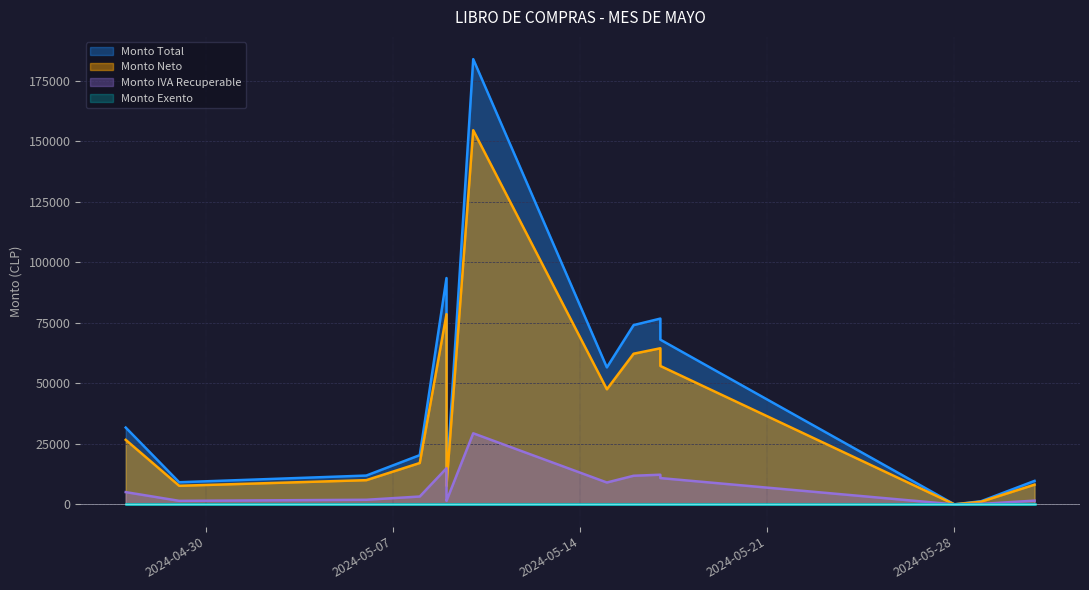

How many data points in Monto Total are less than 20338?

7